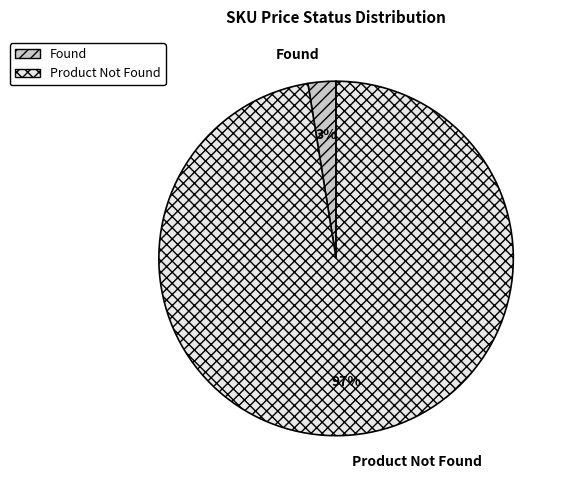

The Found slice represents 11% of the pie. True or false?

False